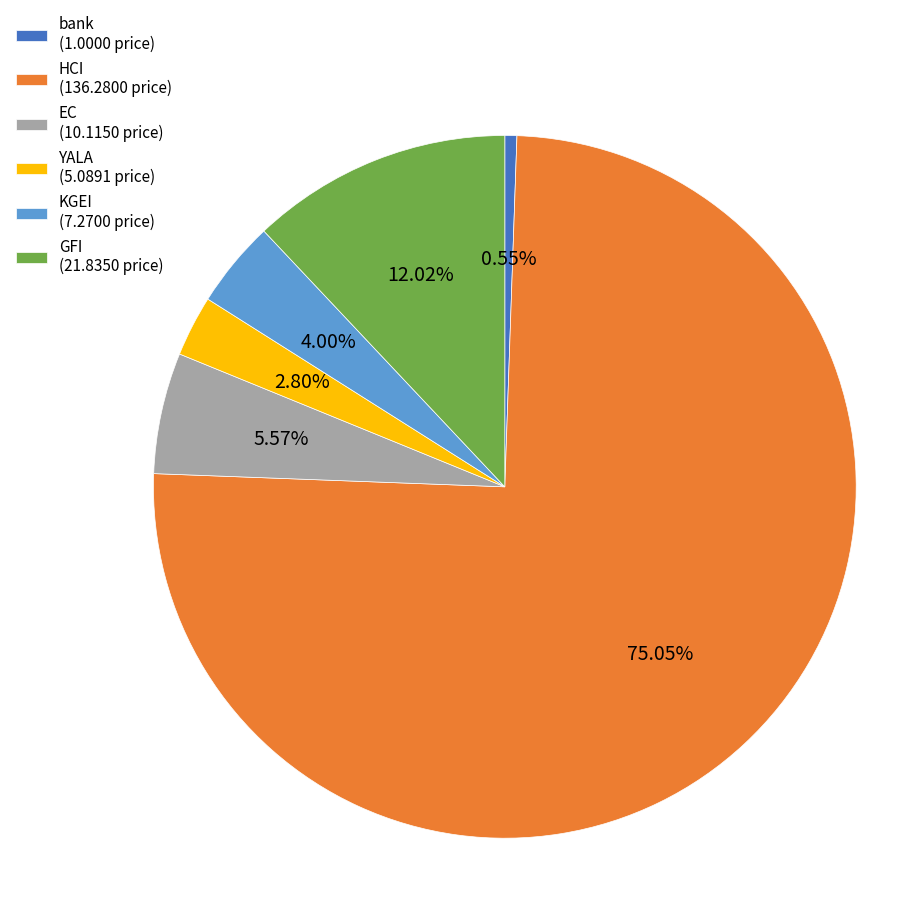

What percentage is the GFI slice, to the nearest percent?

12%